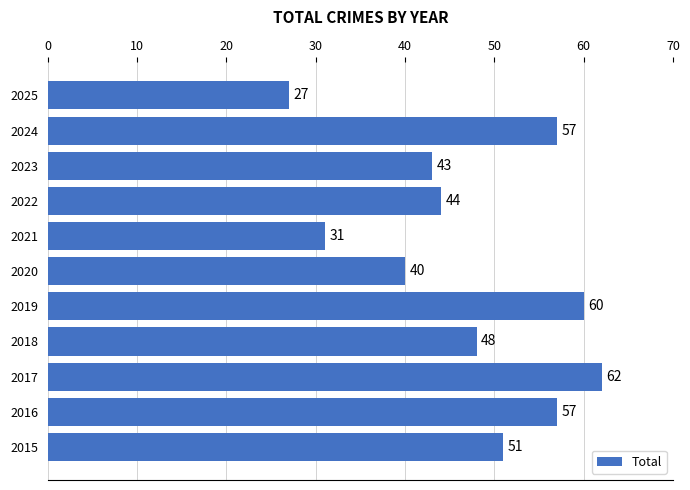

Reading bottom to top, what are all the values shown in this chart?

2015=51	2016=57	2017=62	2018=48	2019=60	2020=40	2021=31	2022=44	2023=43	2024=57	2025=27